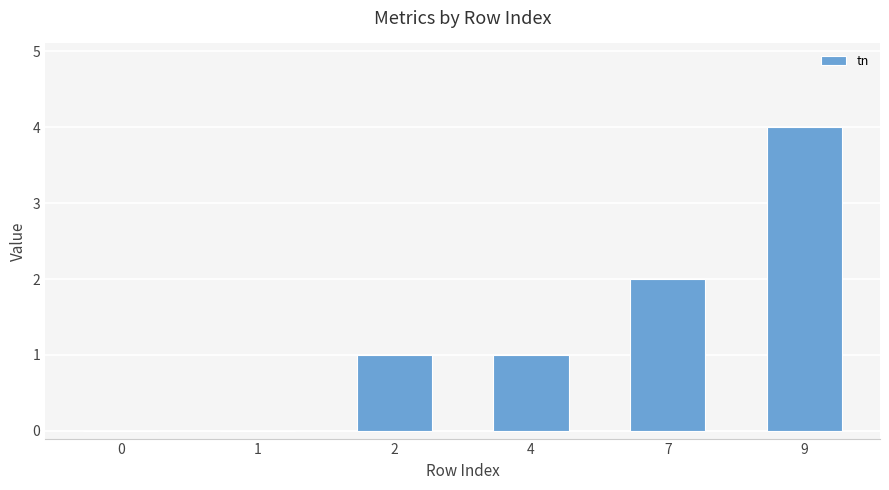

What is the sum of all values?

8